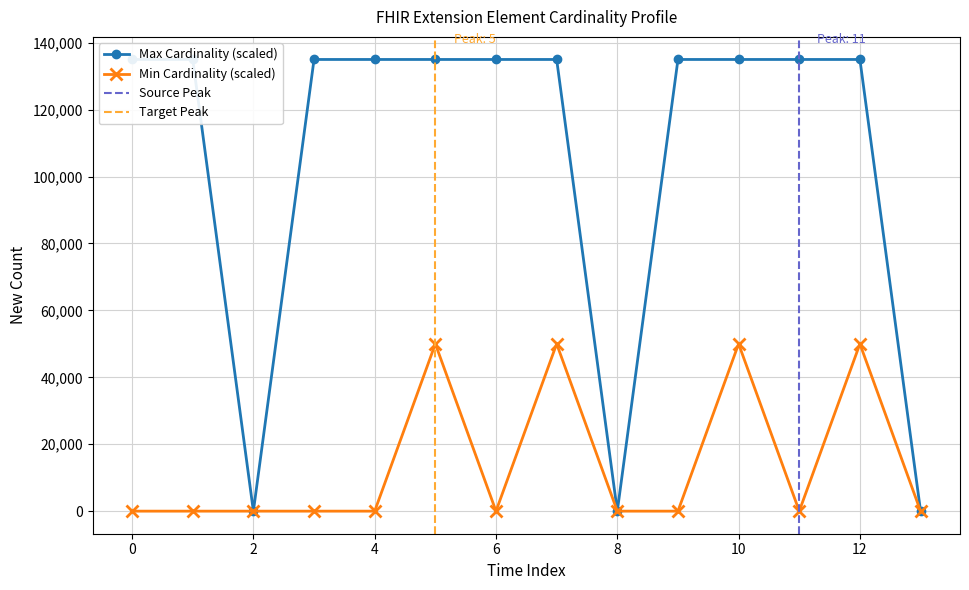

List the series in order of their overall mean, highest first.

Max Cardinality, Min Cardinality